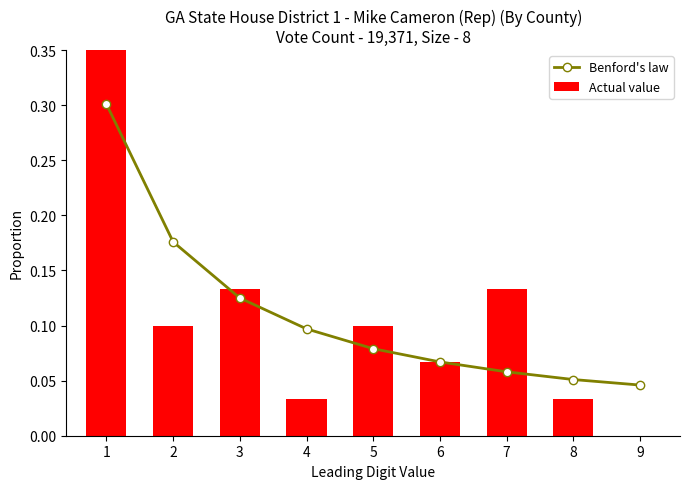

What is the value of the Benford's law bar at the 5th from the left?

0.1